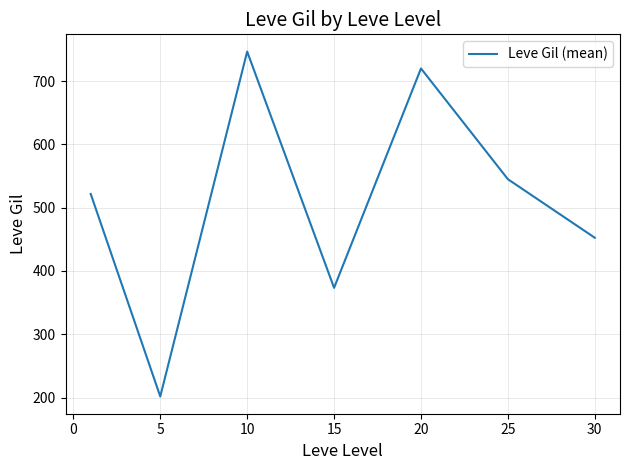

How many interior local valleys (lower than both neighbors) does the data have?

2